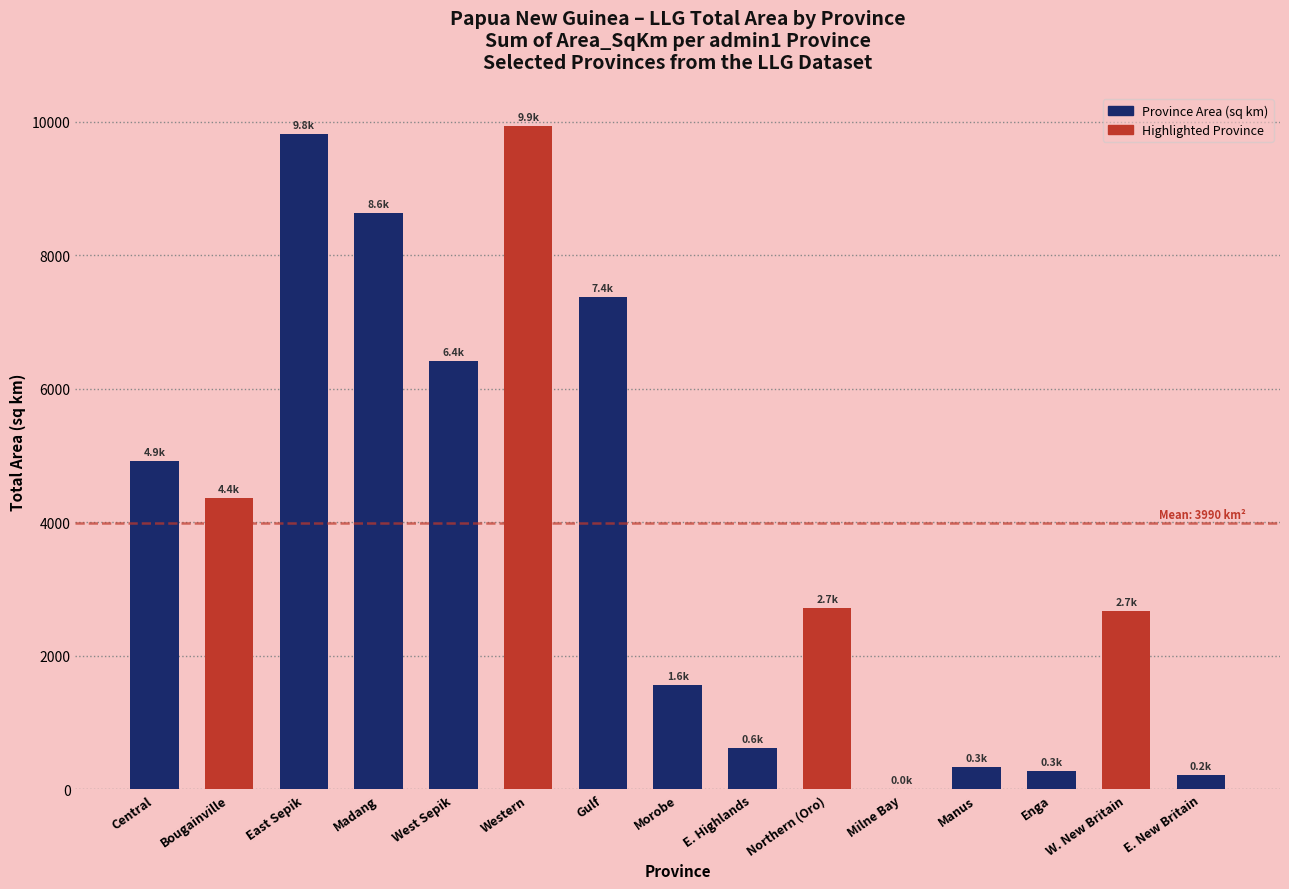

True or false: the data shows 625.0 at E. Highlands.

True